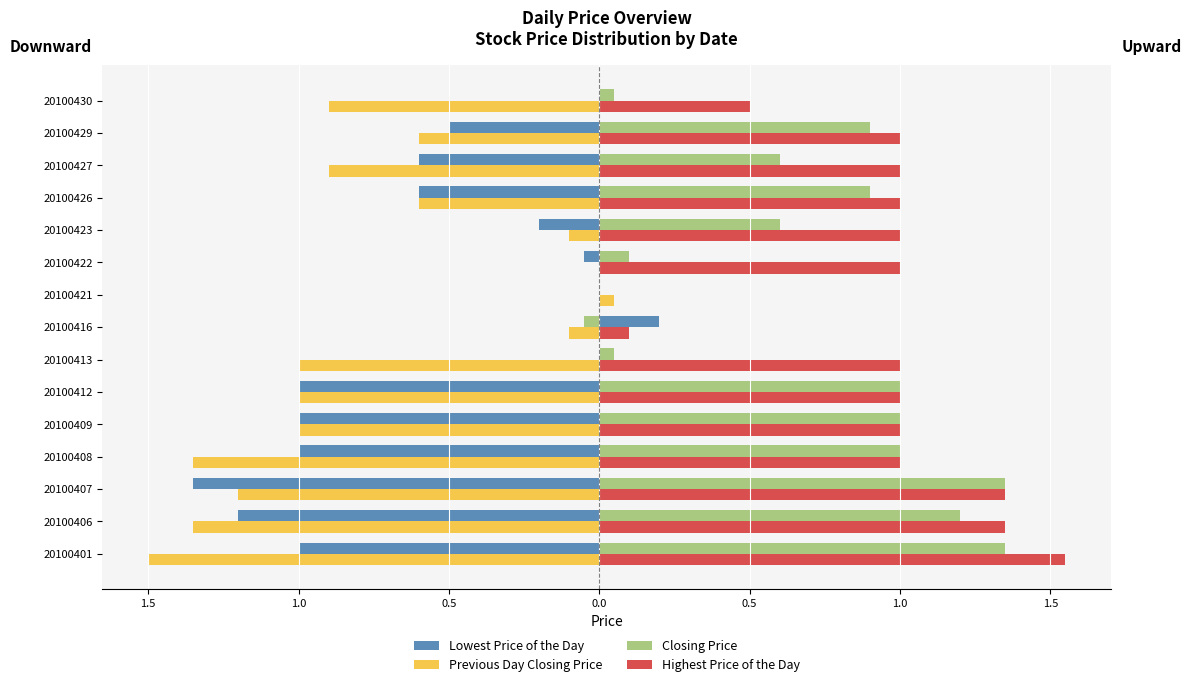

What are all the series names shown in the legend?

Lowest Price of the Day, Previous Day Closing Price, Closing Price, Highest Price of the Day